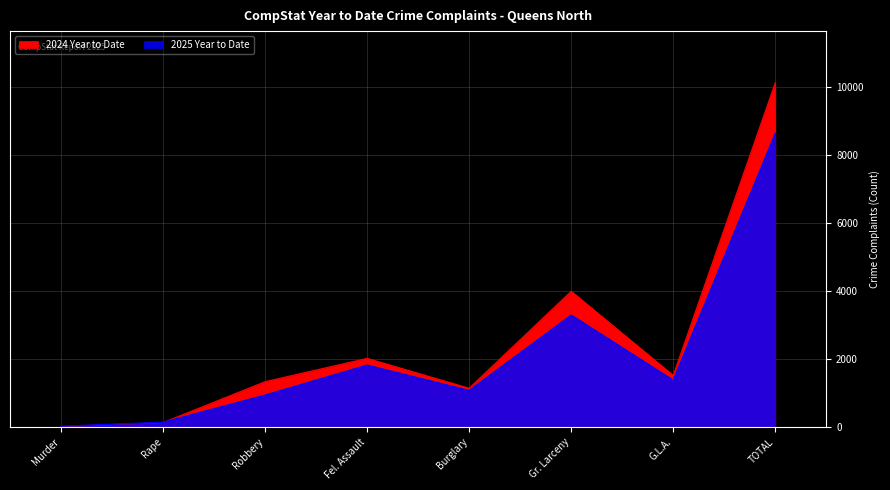

The value of 2025 Year to Date at Robbery is 933. True or false?

True